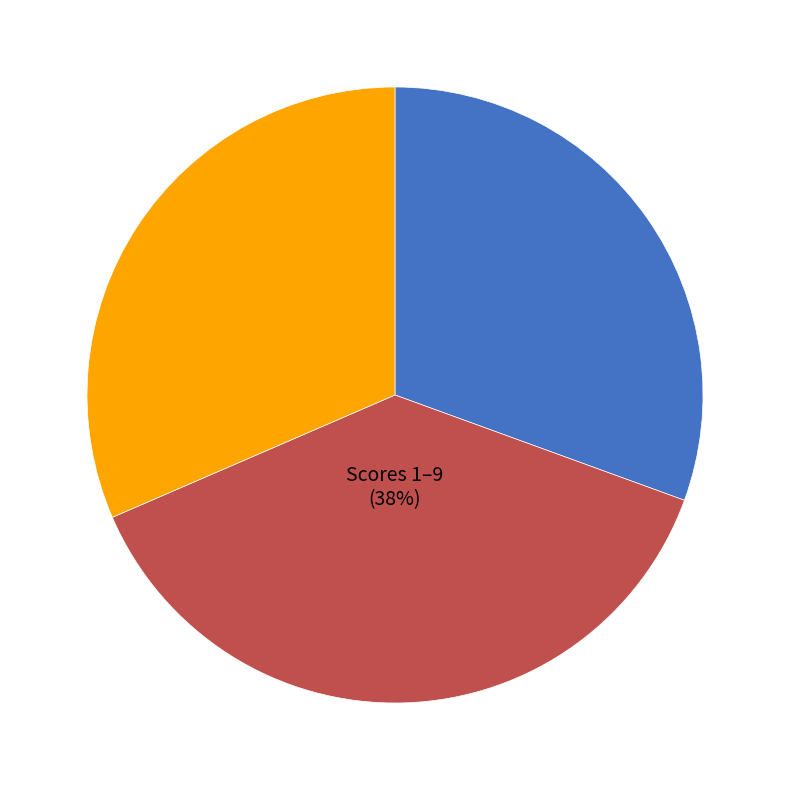

What is the ratio of the value at Score 0 to the value at Scores 1–9?

0.8